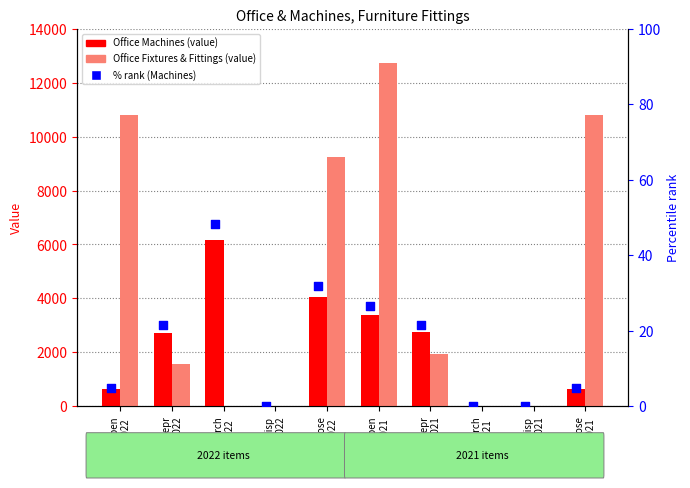

Which series contains the lowest Y value?

Office Machines